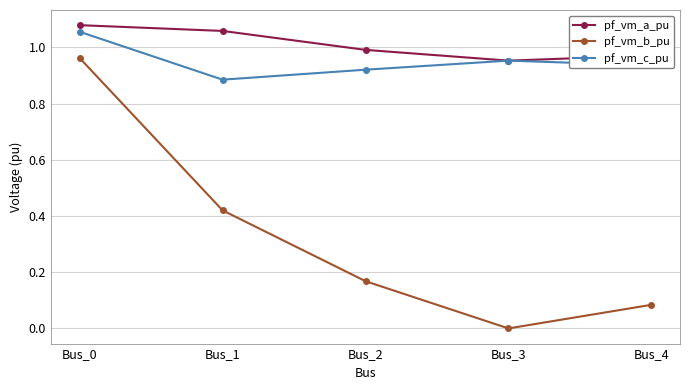

Rank the series by their maximum value, from highest to lowest.

pf_vm_a_pu, pf_vm_c_pu, pf_vm_b_pu